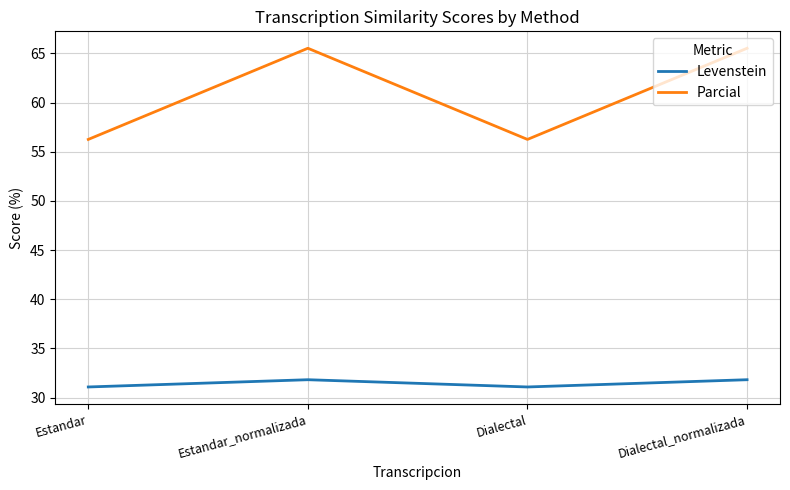

True or false: Levenstein has a value of 31.8 at Dialectal_normalizada.

True